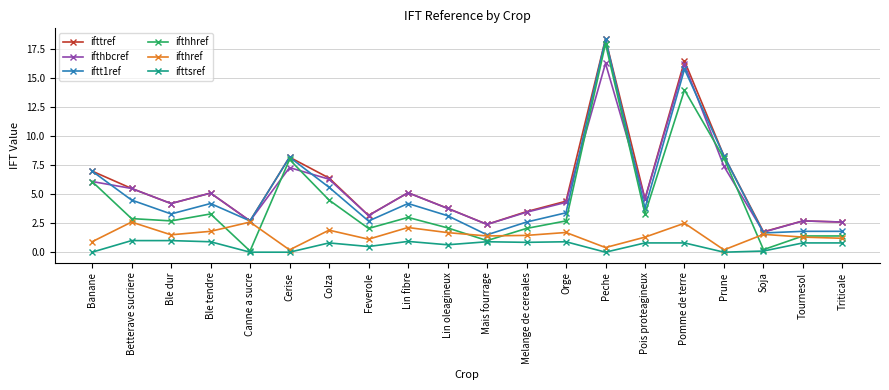

Is the value of ifthhref at Mais fourrage greater than the value of ifttref at Ble tendre?

No